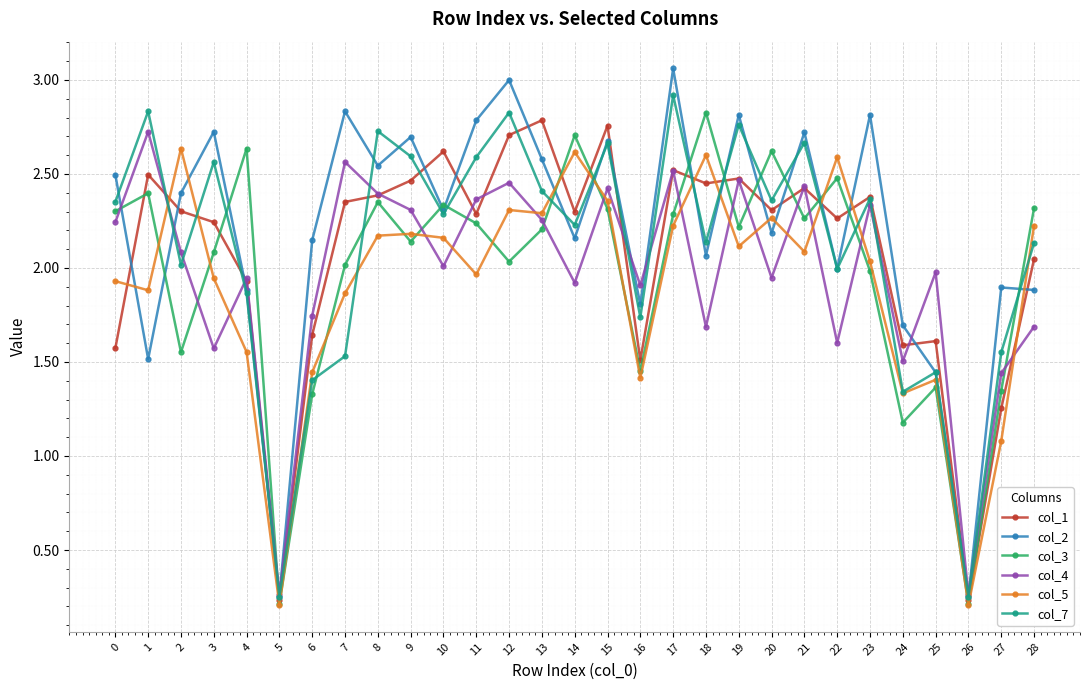

After their last crossing, which series has the higher values: col_7 or col_1?

col_7